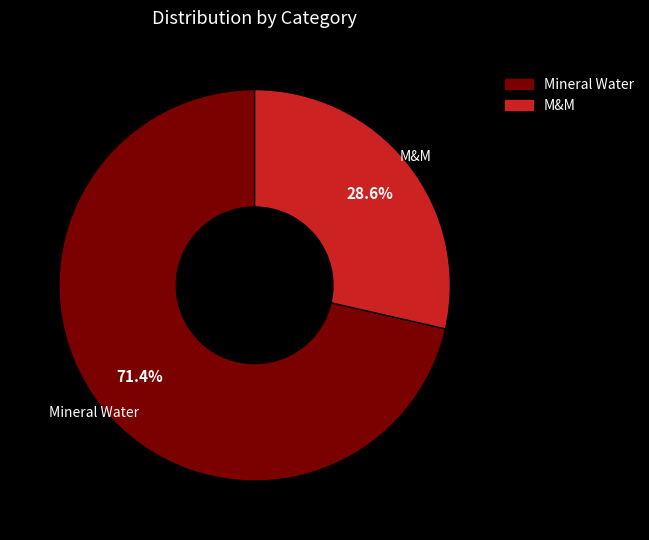

Rank the categories by value from highest to lowest.

Mineral Water, M&M